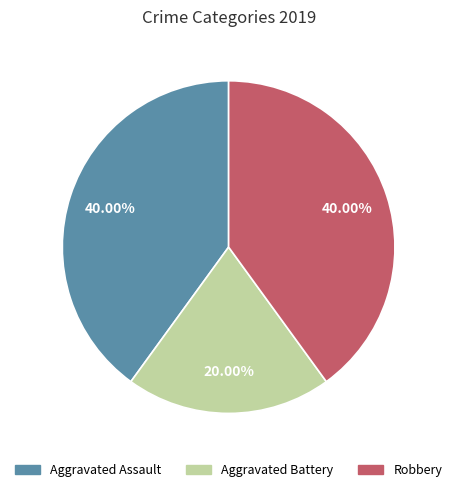

To the nearest percent, what is the average slice percentage?

33%